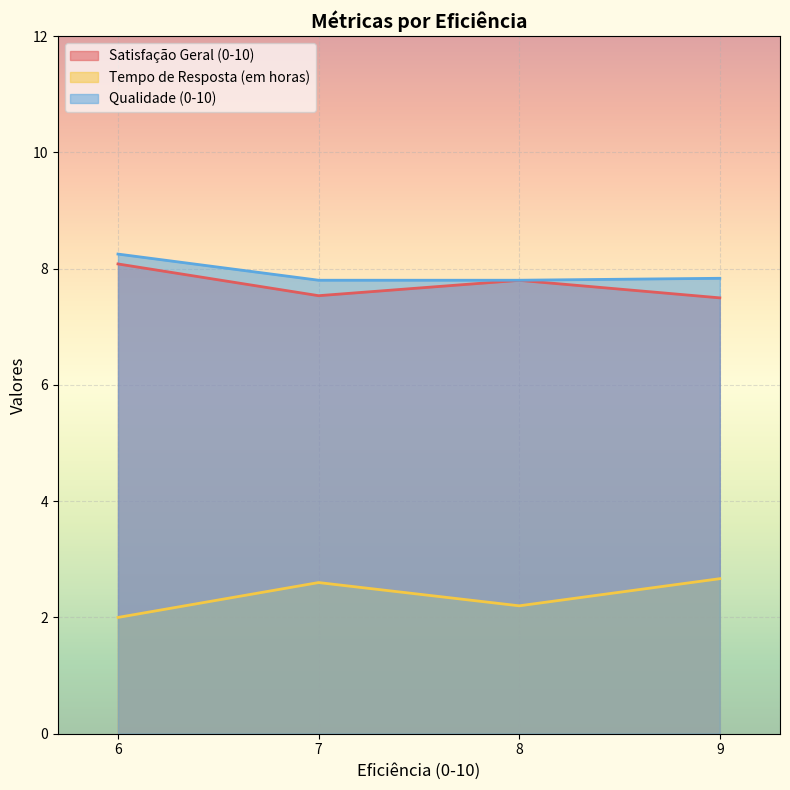

What is the highest value of the Satisfação Geral (0-10) series?

8.1